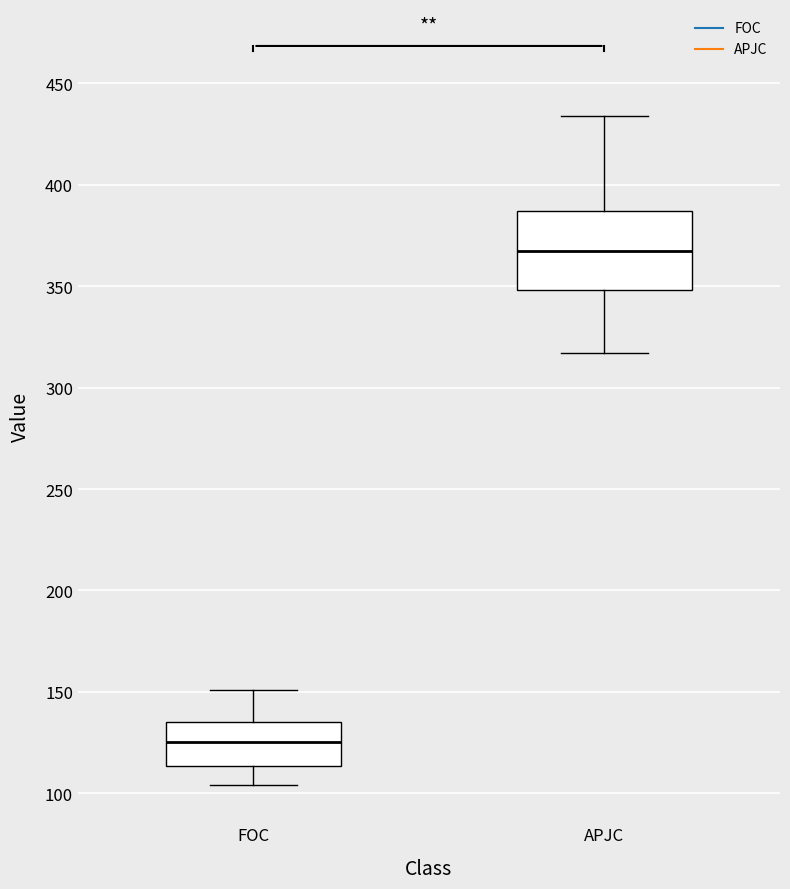

Where is the lower edge of the box for FOC on the y-axis? The values are not printed on the chart, so give them approximately, as read against the axis.

115